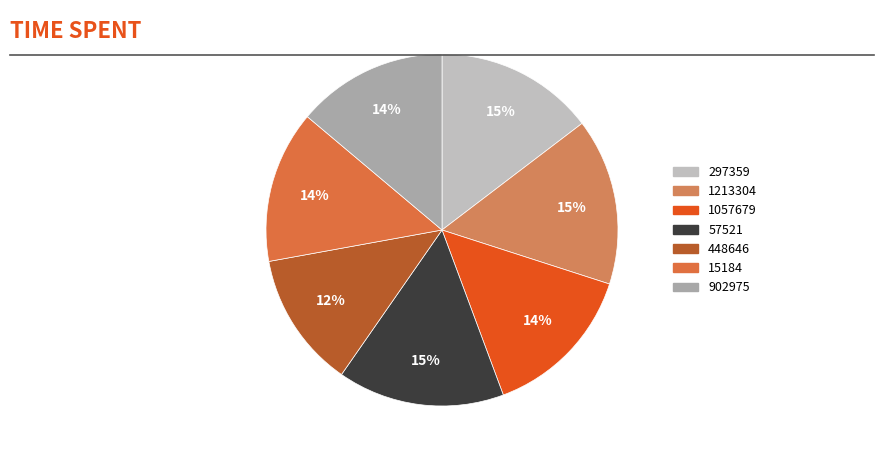

How many slices are in this pie chart?

7